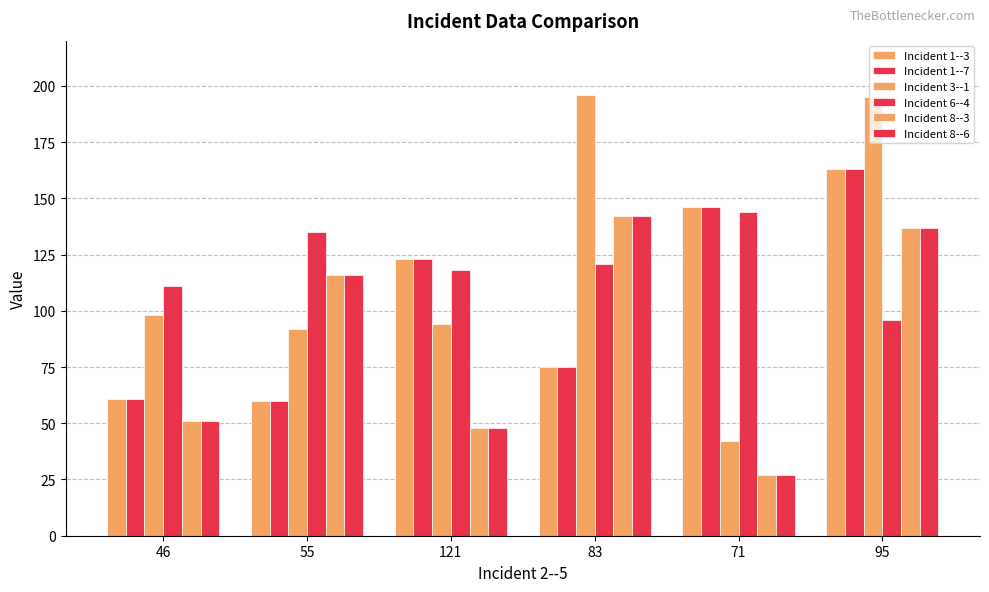

At how many categories does at least one series exceed 150?

2